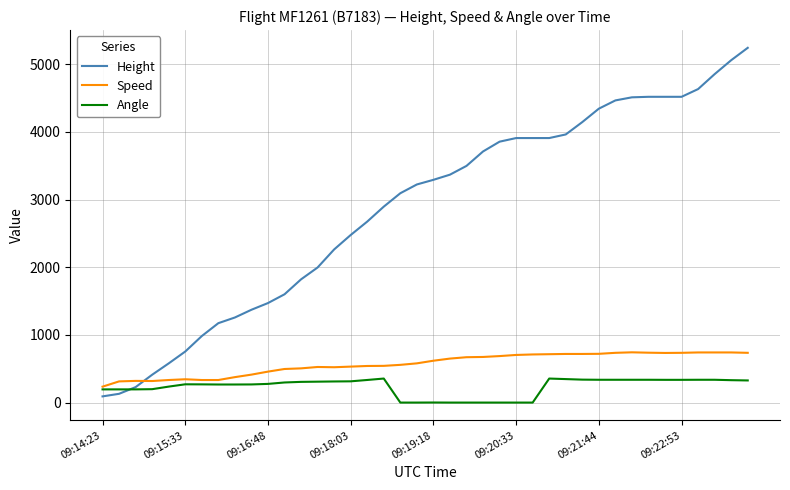

What is the maximum value for Speed?

742.7